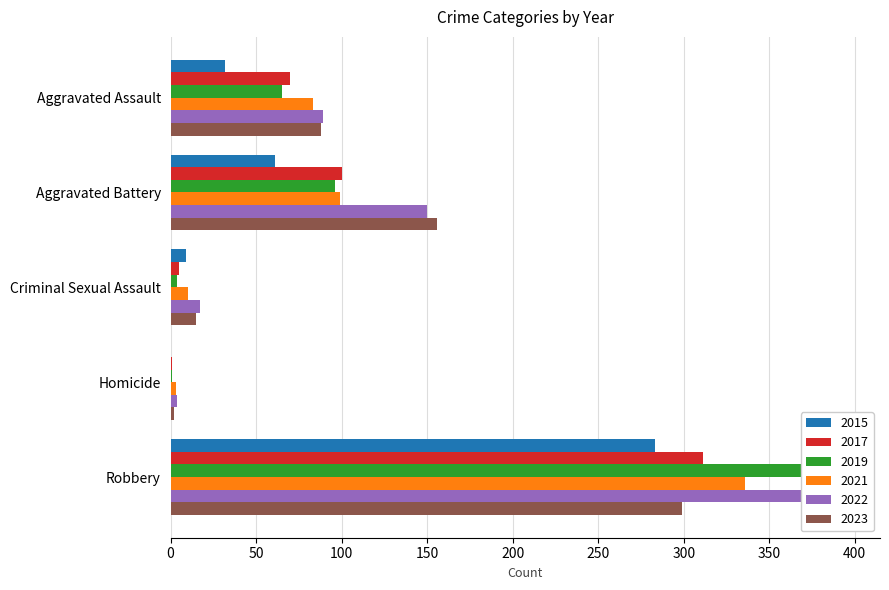

What is the sum of the 2021 values at Aggravated Assault and Robbery?

419